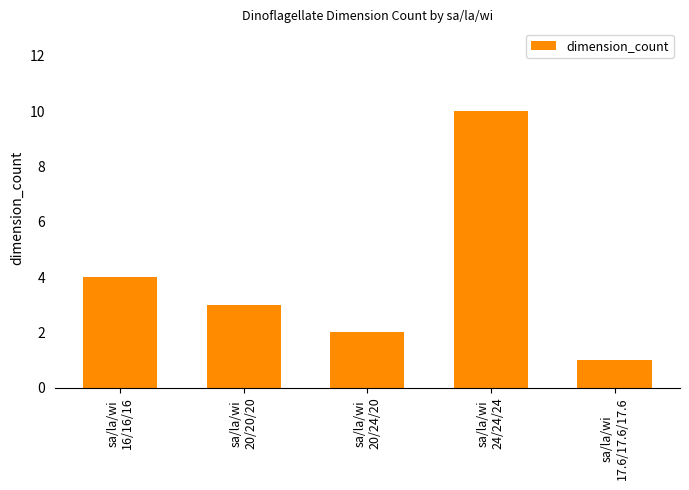

The value at sa/la/wi
16/16/16 is 4. True or false?

True